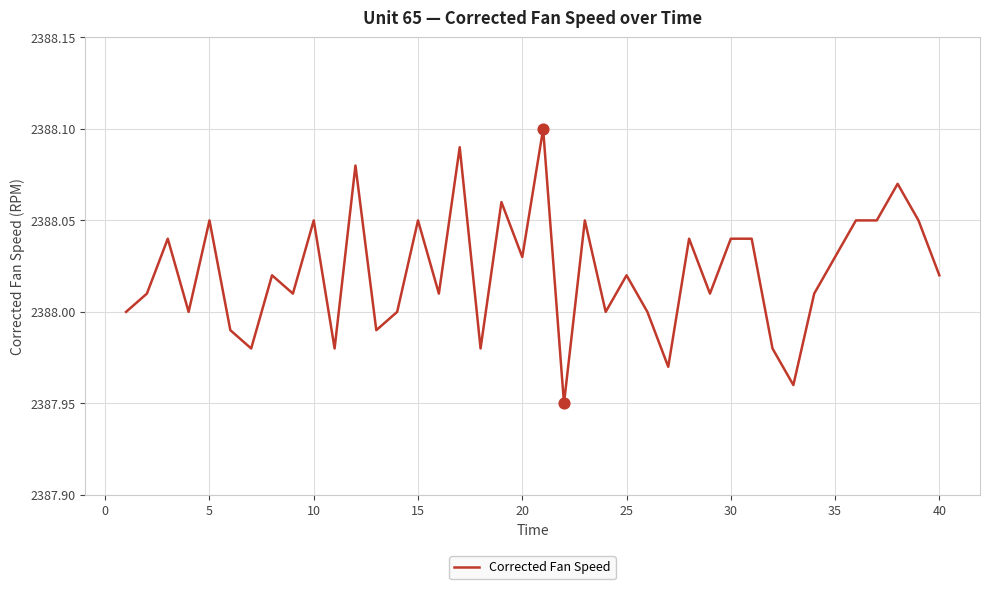

How many lines are shown in the chart?

1